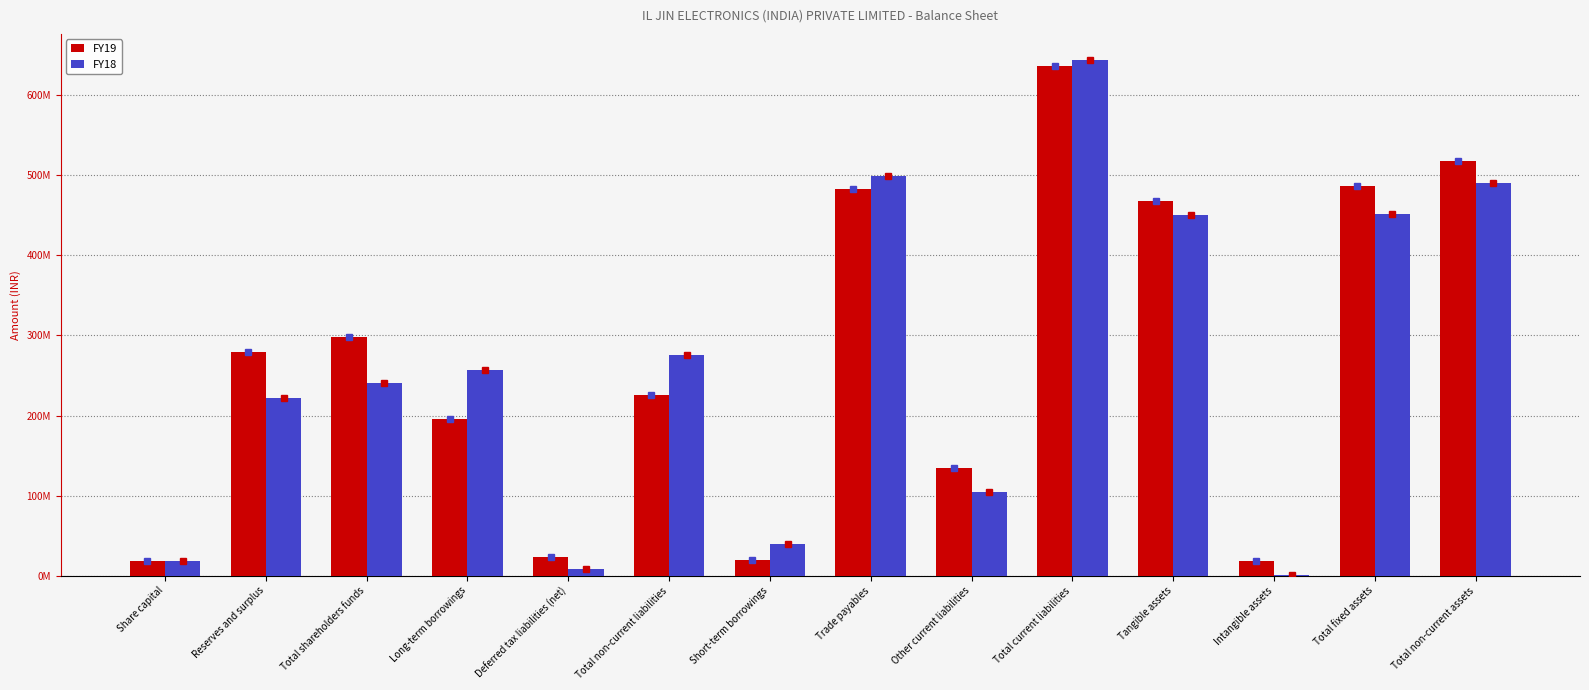

Are the bars grouped side by side (vs. stacked)?

Yes